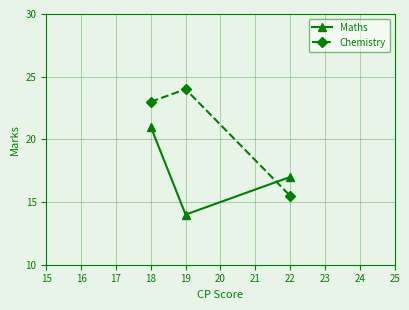

How many Maths values are between 14 and 21?

3